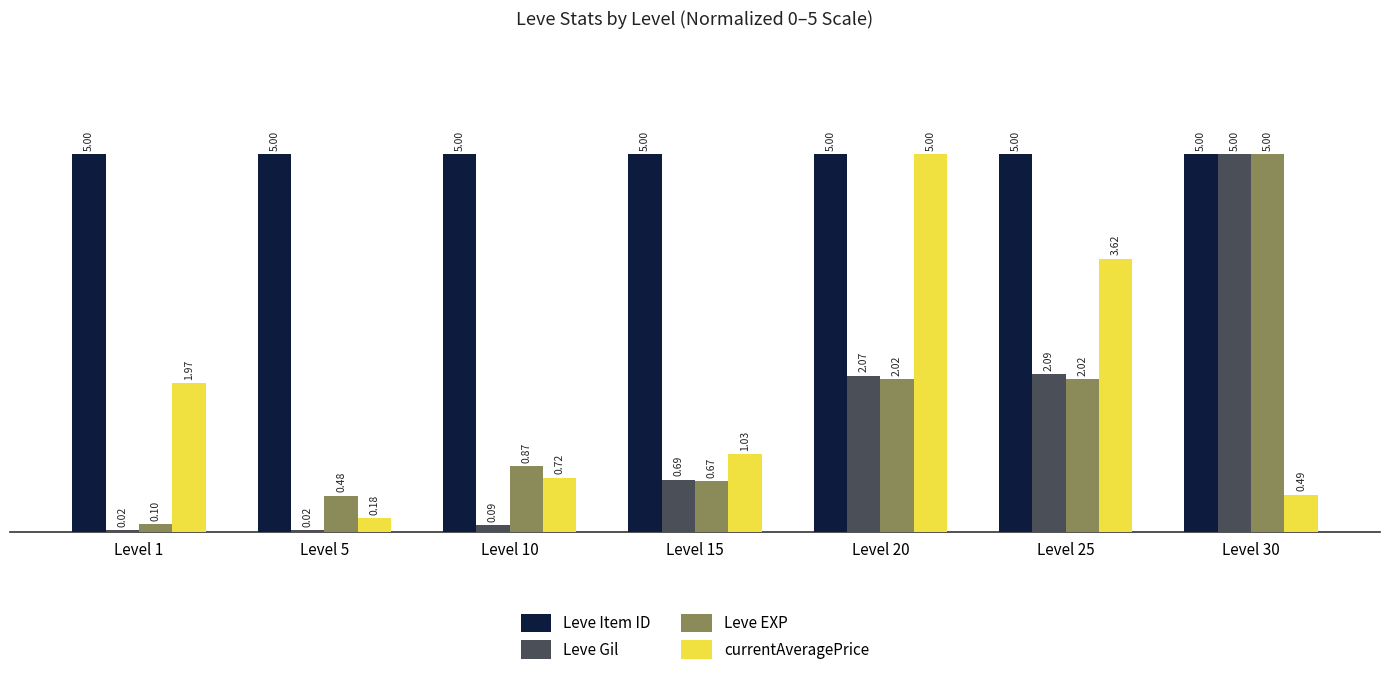

Which series has the largest total across all categories?

Leve Item ID